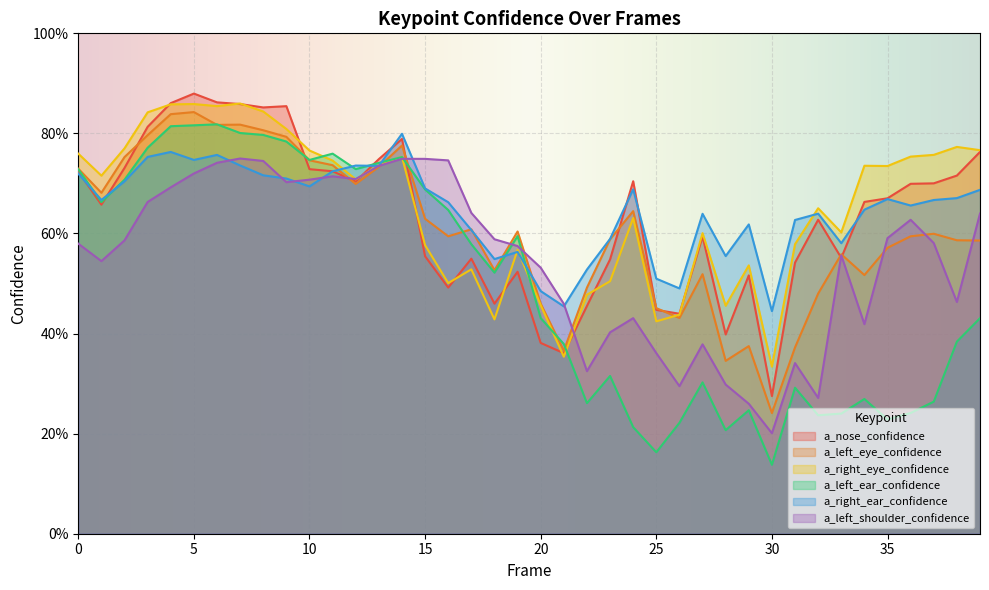

What is the difference between the maximum and minimum values in the a_left_ear_confidence series?

0.7